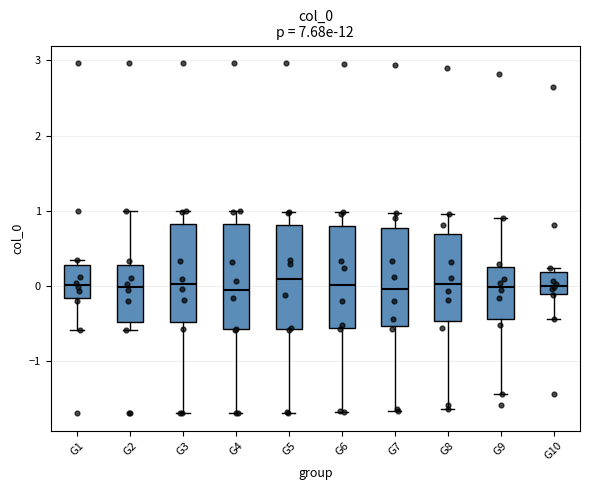

Reading left to right, transcribe this box plot: for each box, give where its median line is, the range the box spans, and where its two whiskers end, as read against the y-axis. The values are not printed on the chart, so give them approximately, as read against the axis.

G1: median 0.0, box -0.2 to 0.3, whiskers -0.6 to 0.3 (just above the box's upper edge)
G2: median 0.0, box -0.5 to 0.3, whiskers -0.6 to 1.0
G3: median 0.0, box -0.5 to 0.8, whiskers -1.7 to 1.0
G4: median -0.1, box -0.6 to 0.8, whiskers -1.7 to 1.0
G5: median 0.1, box -0.6 to 0.8, whiskers -1.7 to 1.0
G6: median 0.0, box -0.6 to 0.8, whiskers -1.7 to 1.0
G7: median 0.0, box -0.5 to 0.8, whiskers -1.7 to 1.0
G8: median 0.0, box -0.5 to 0.7, whiskers -1.6 to 1.0
G9: median 0.0, box -0.4 to 0.2, whiskers -1.4 to 0.9
G10: median 0.0, box -0.1 to 0.2, whiskers -0.4 to 0.2 (just above the box's upper edge)